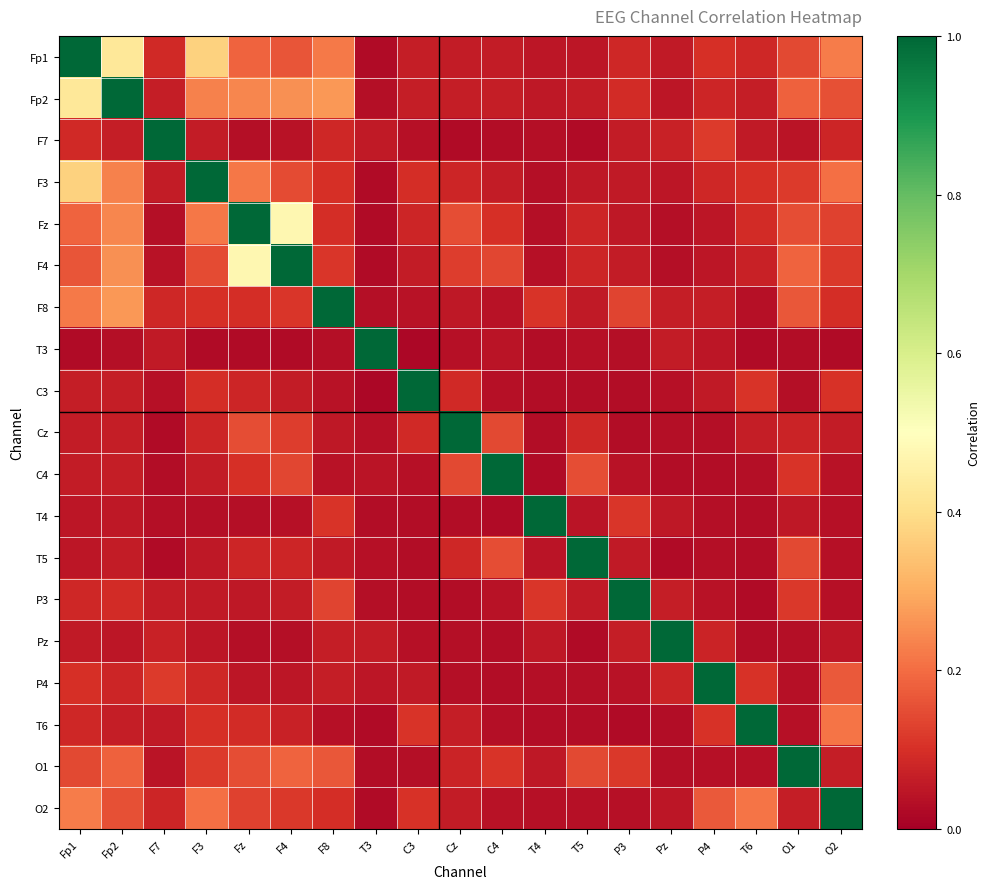

How many categories are shown in the chart?

19